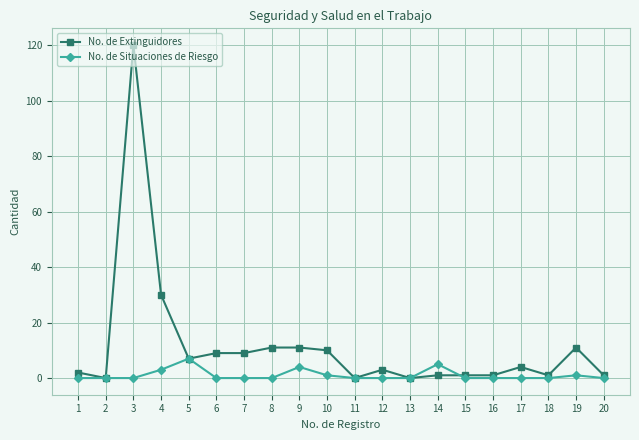

Between 4 and 5, which series saw the biggest shift?

No. de Extinguidores